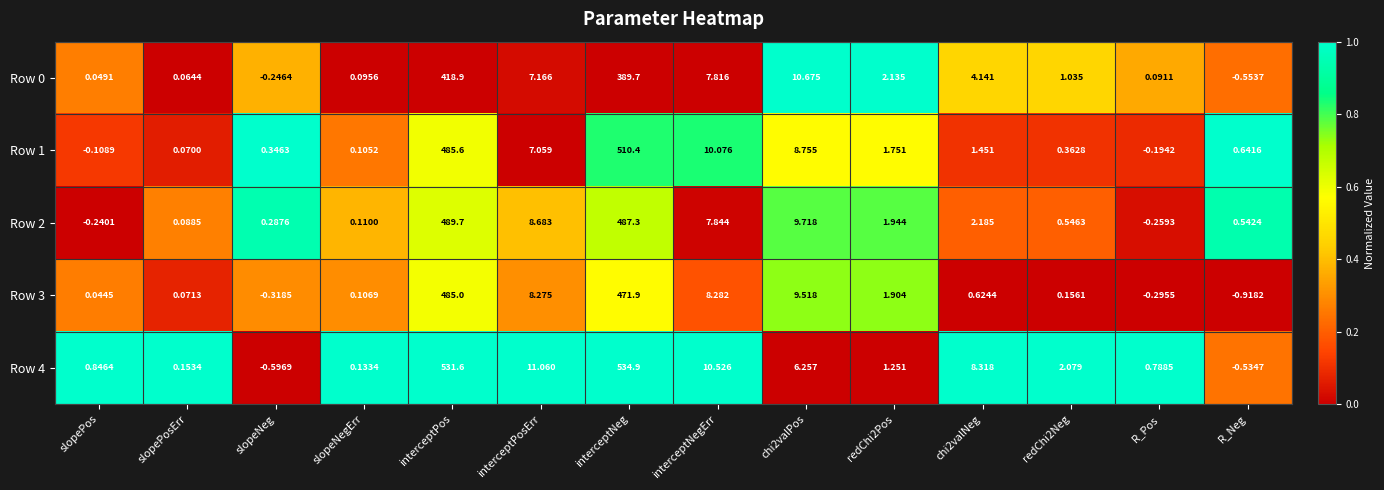

At which label does Row 2 first exceed 1?

interceptPos